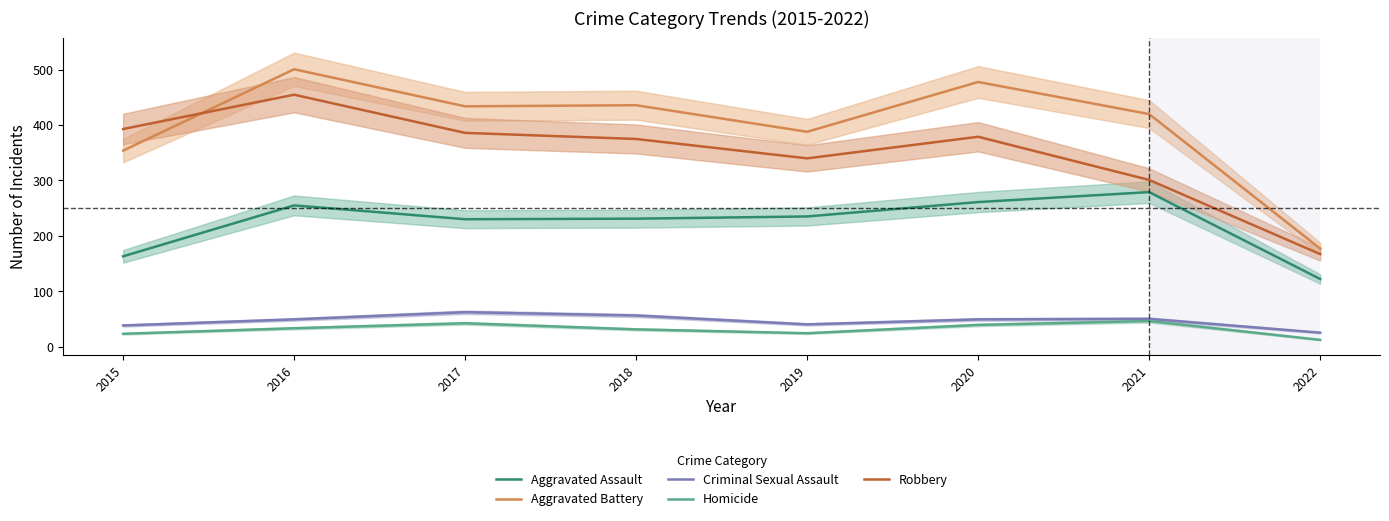

Which series has the largest total across all categories?

Aggravated Battery